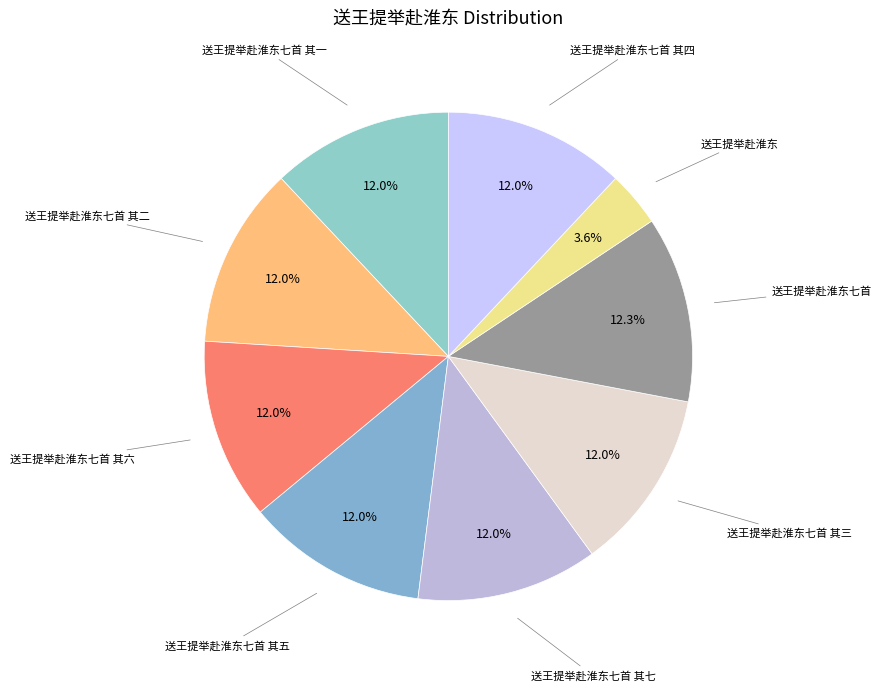

Count the number of slices in the pie.

9